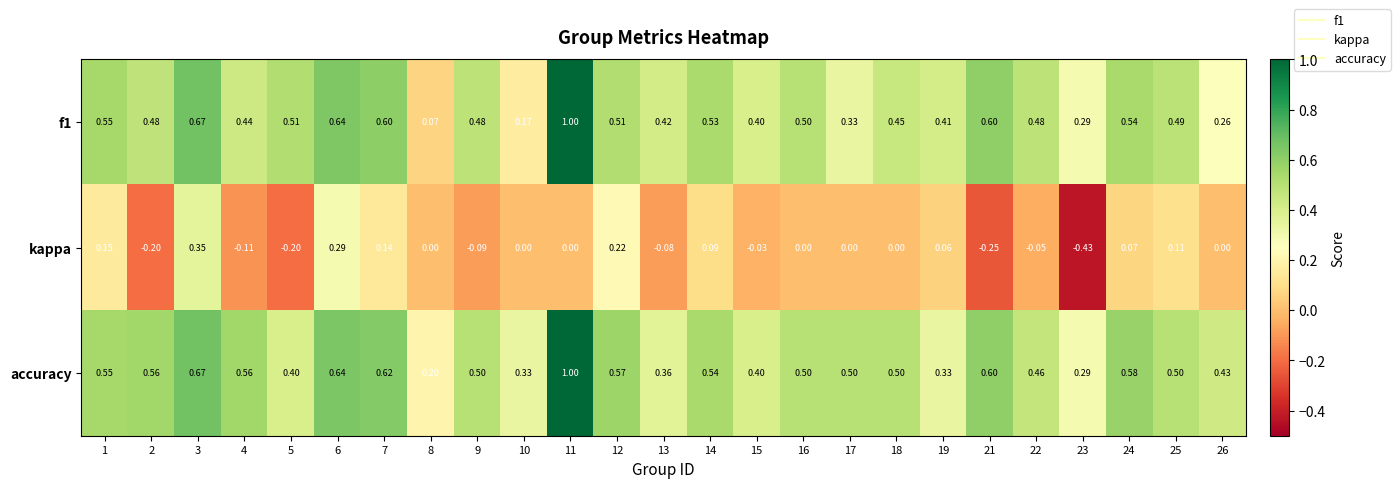

Count the number of categories in the chart.

25